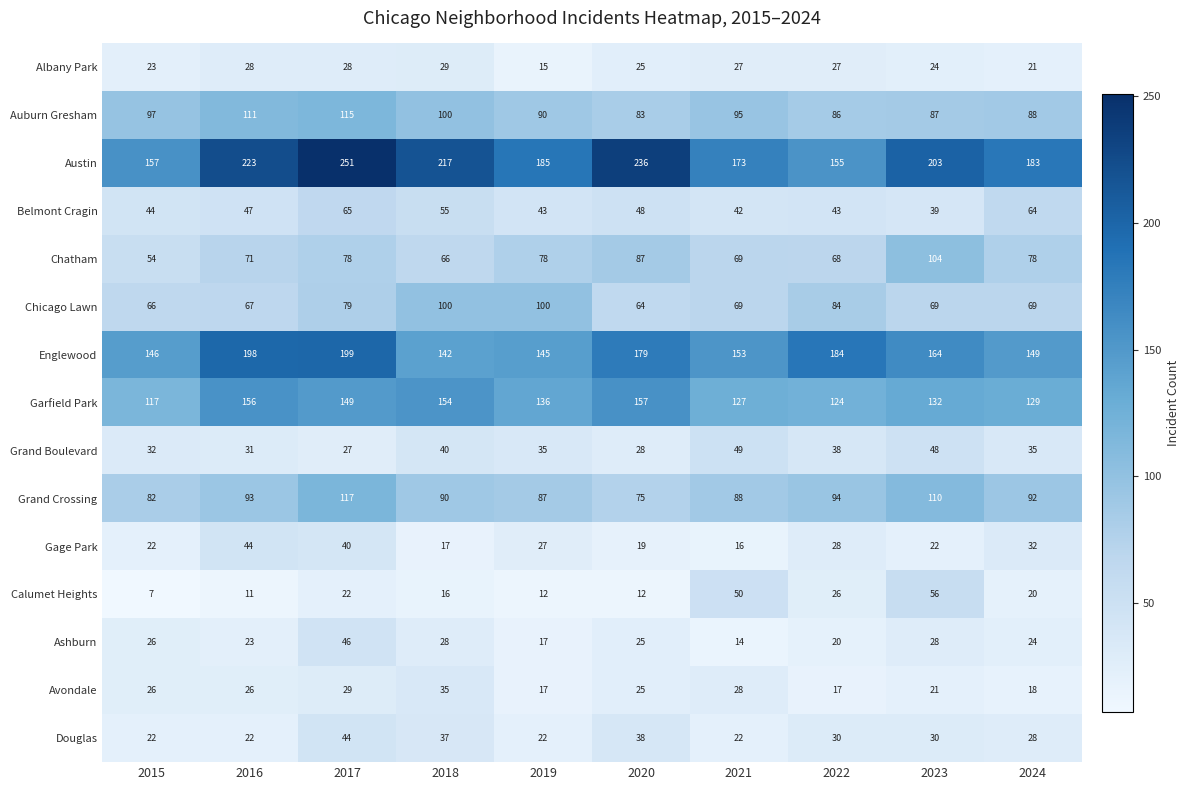

How many categories are shown in the chart?

10